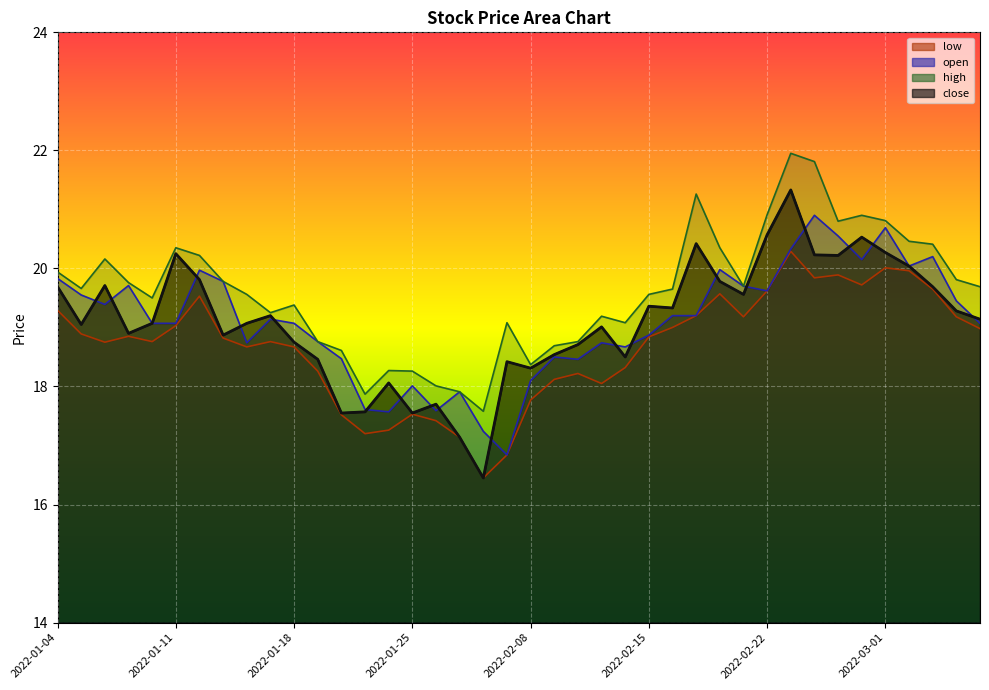

True or false: close has more than 1 points higher than both neighbors.

True